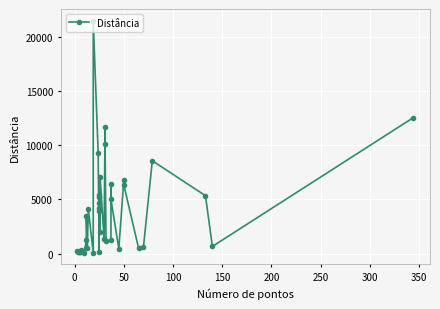

Count the number of categories in the chart.

40